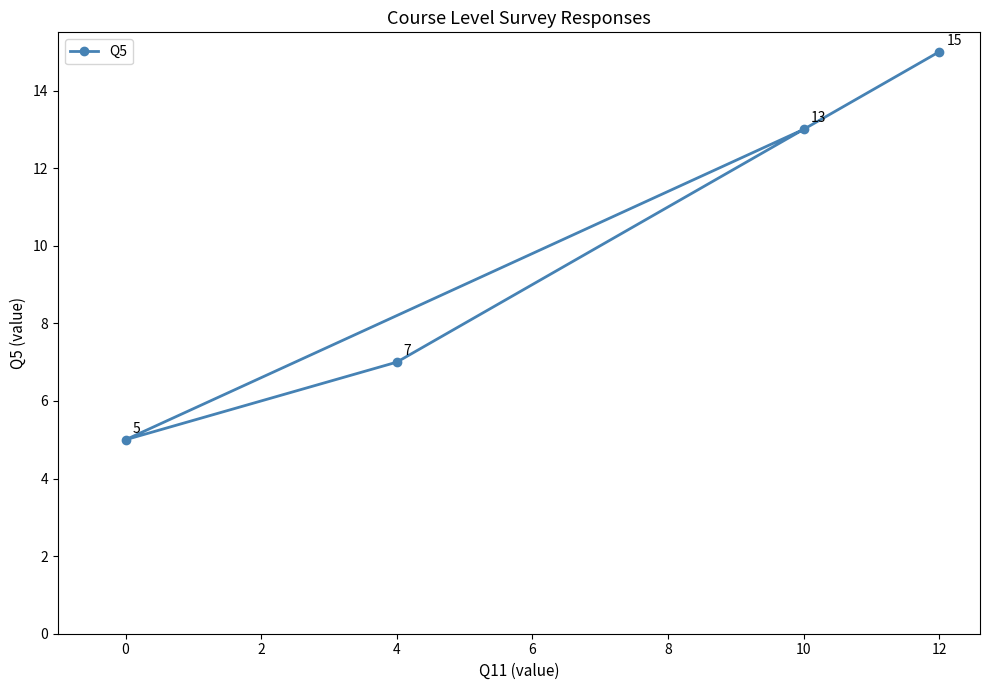

Approximately how many times larger is the value at 0 compared to 12?

0.3